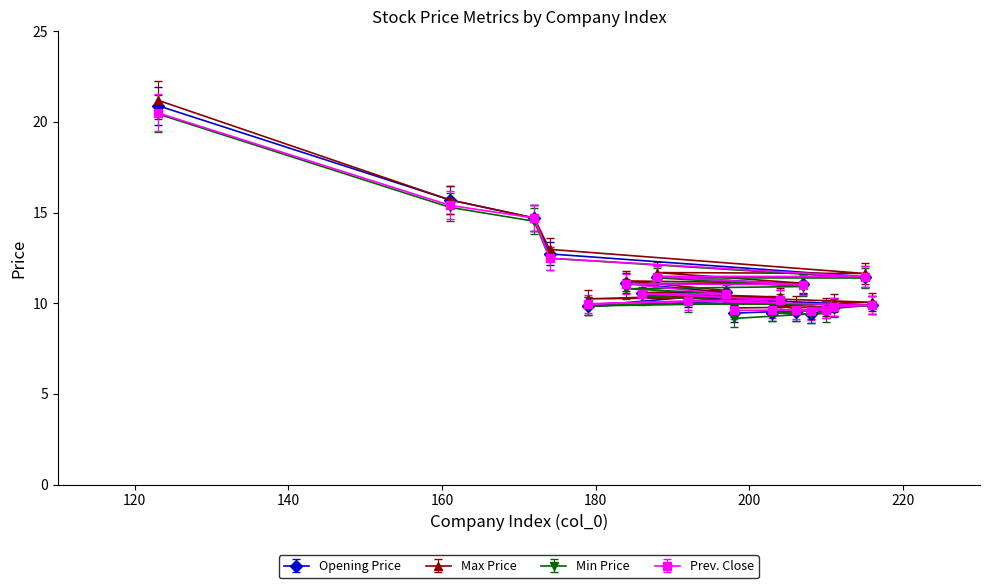

Does the chart display data point markers on the line(s)?

Yes